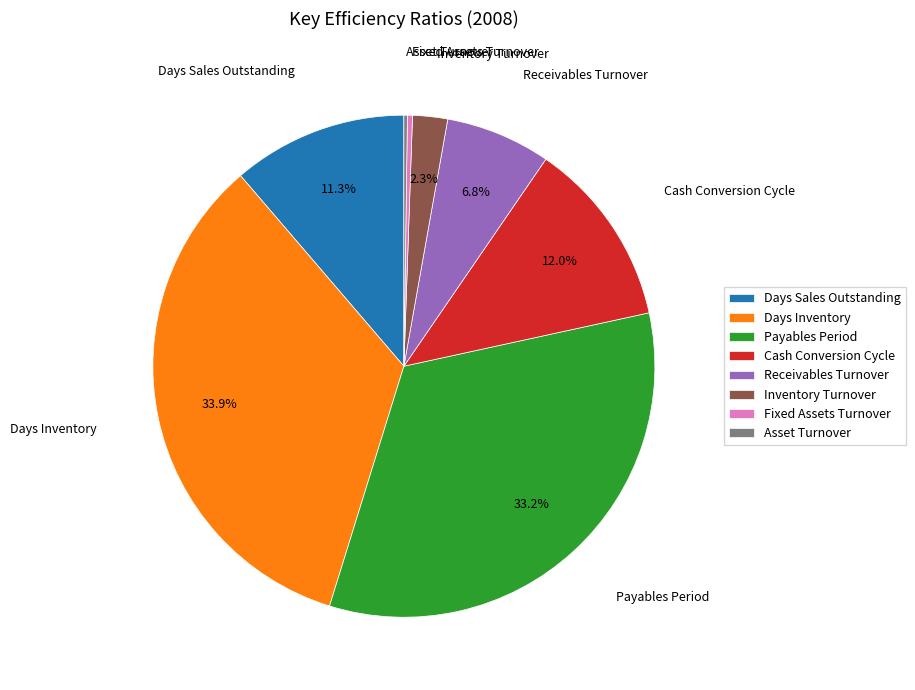

Which category has the biggest portion of the pie?

Days Inventory